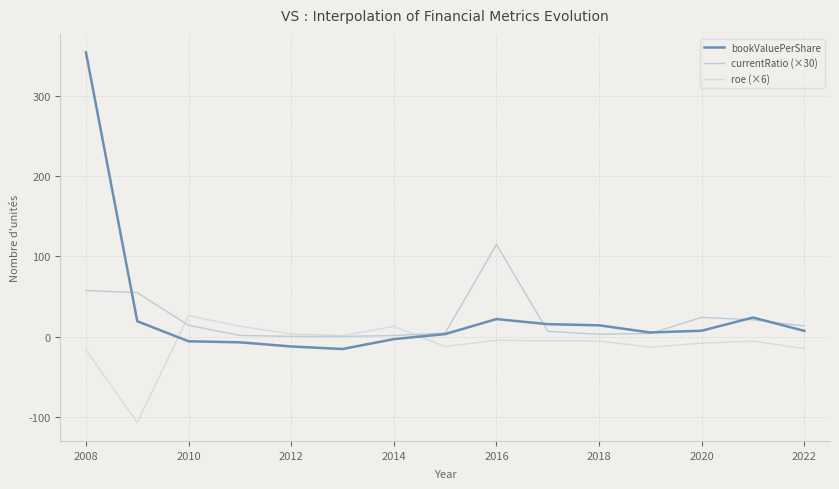

What is the maximum value shown in the chart?

353.7